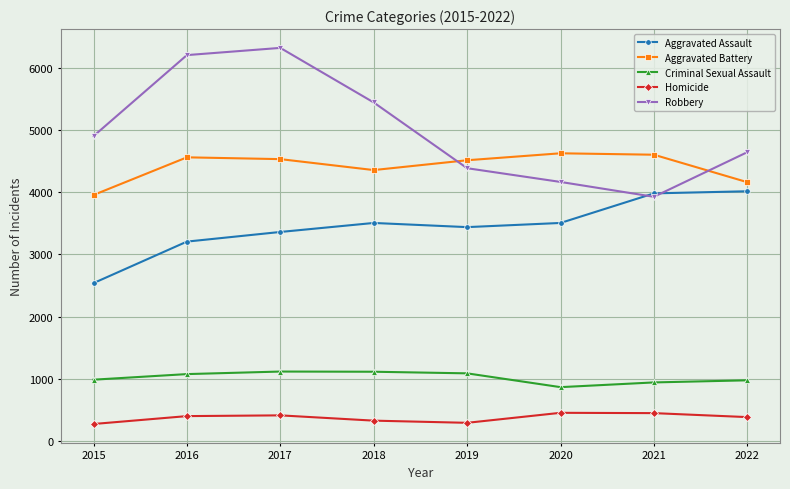

True or false: Homicide and Aggravated Battery intersect in this chart.

False